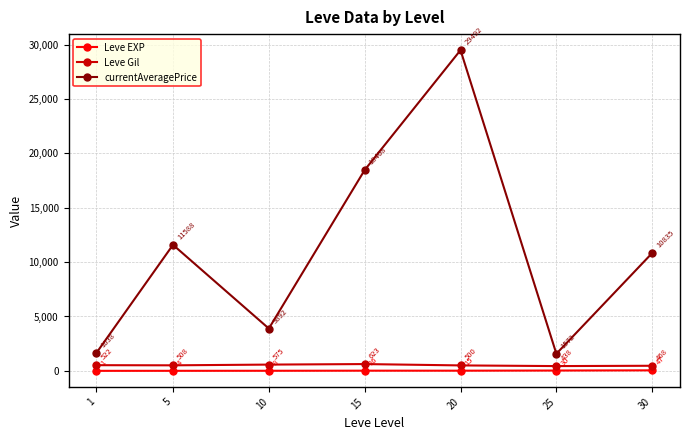

What is the maximum value for currentAveragePrice?

29491.7